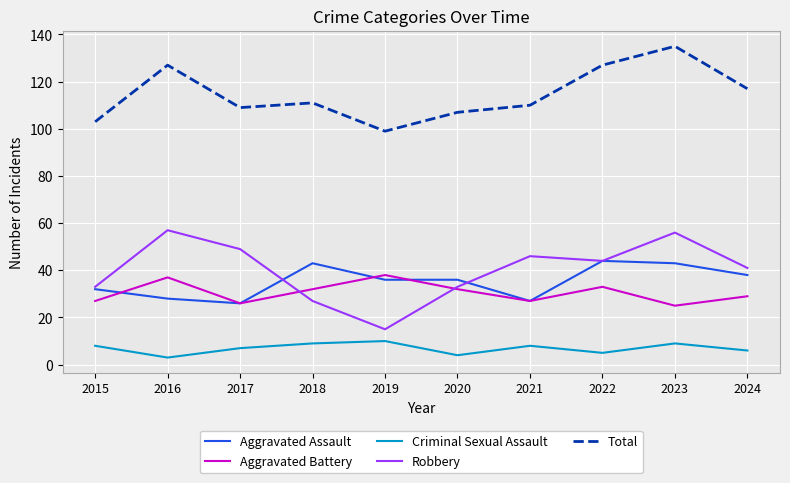

What is the difference between the highest and lowest values at 2019?

89